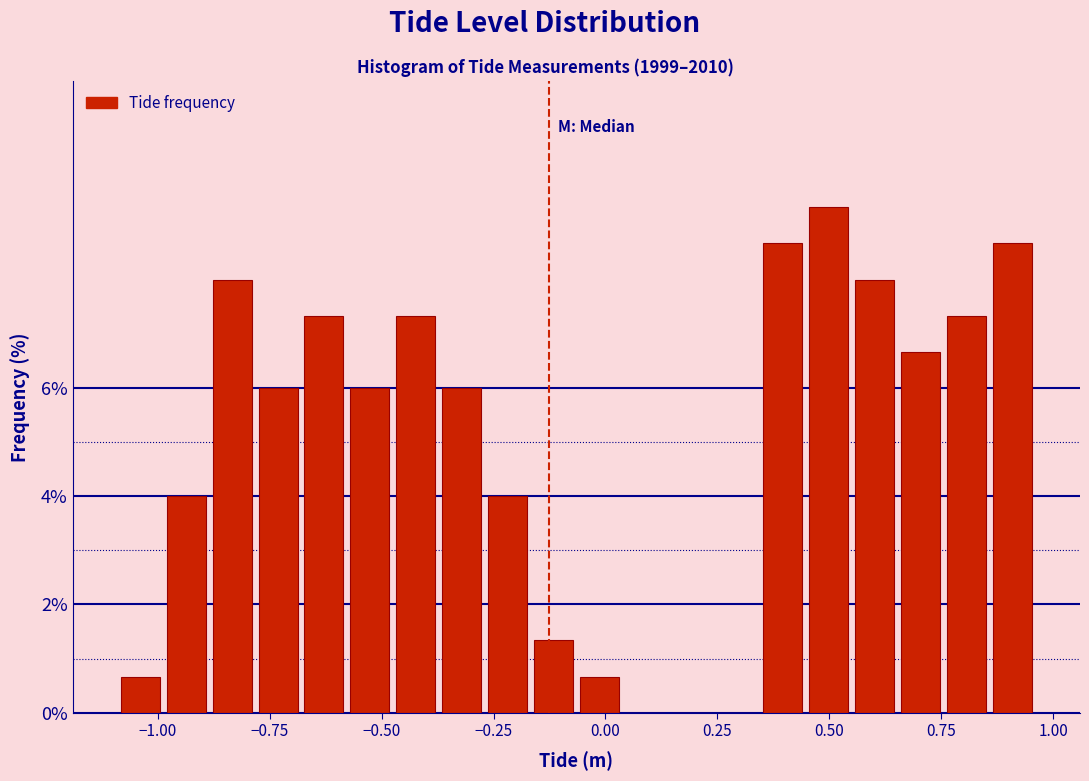

Read against the x-axis, roughly where is the centre of the tallest bar?

0.50